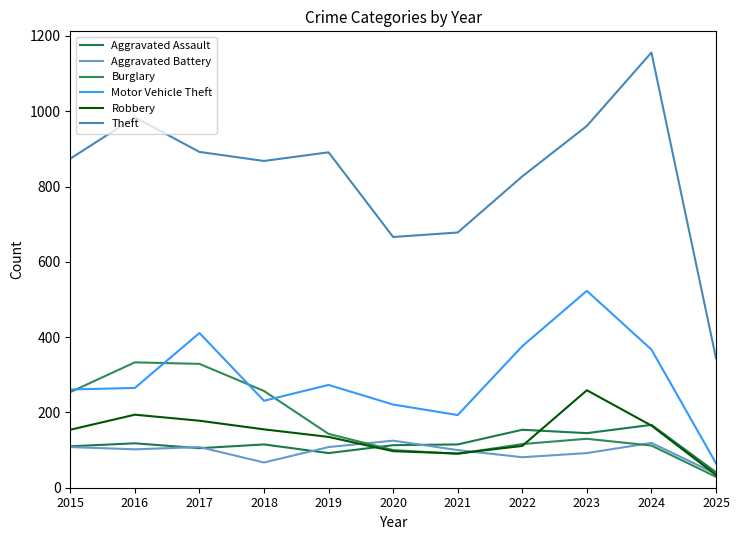

Between 2018 and 2019, which is larger?

2018